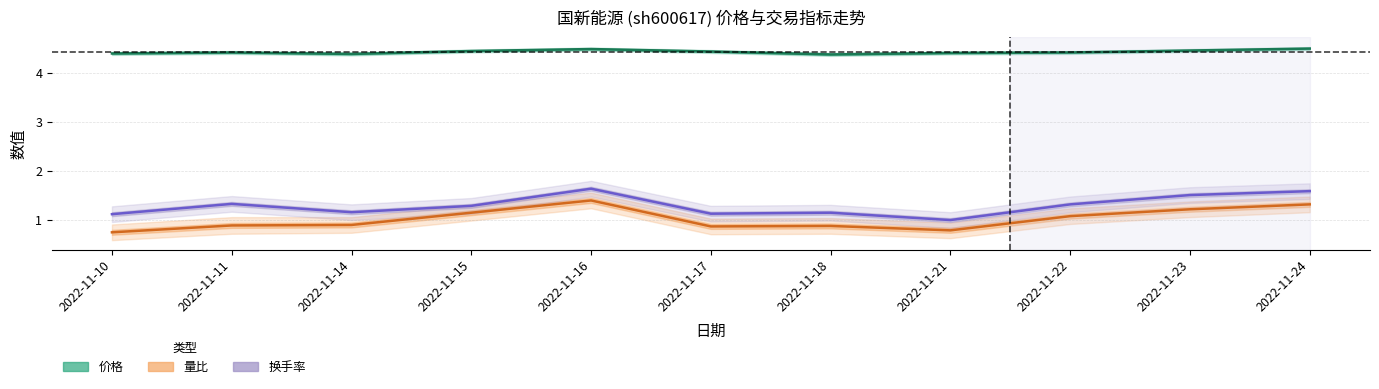

What is the total value across all series at 2022-11-17?

6.4